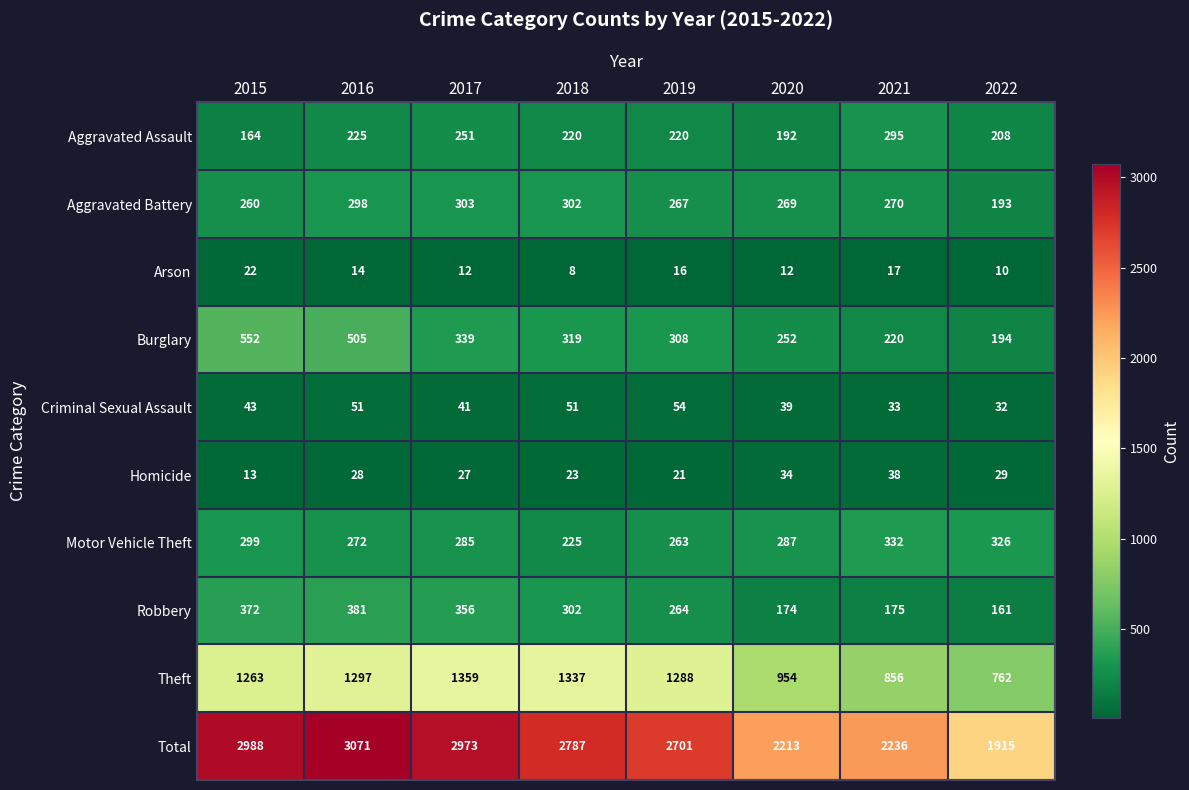

Between 2021 and 2022, which series saw the biggest shift?

Total